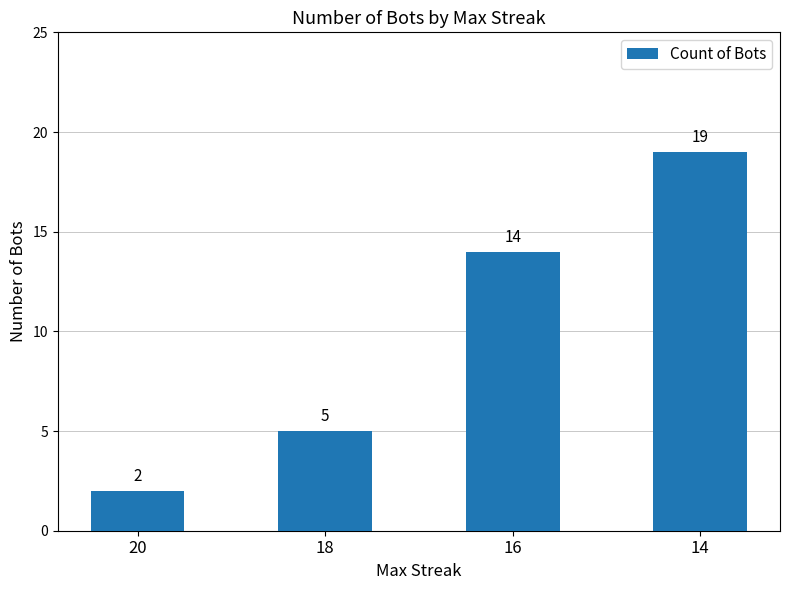

What is the value of the 2nd bar from the left?

5